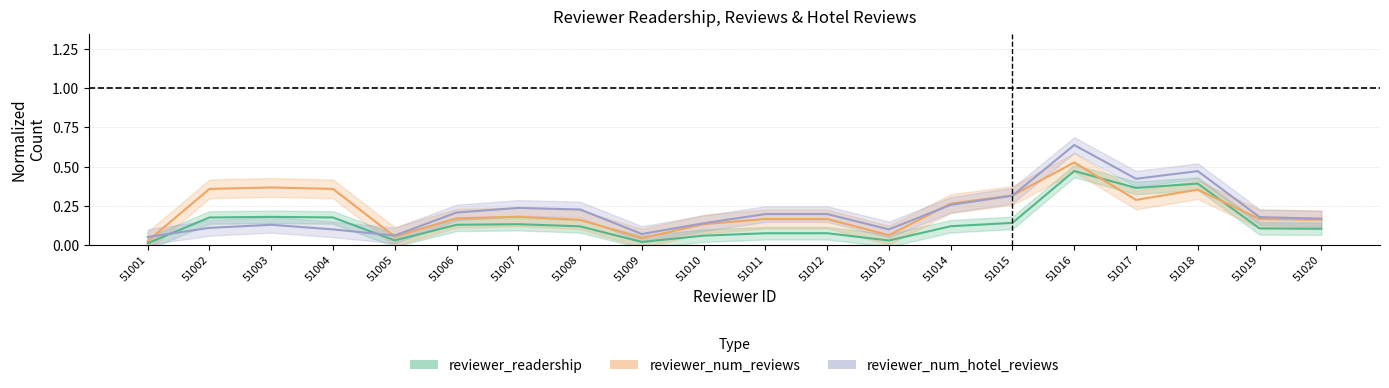

Is this an area chart (filled region under the line)?

No